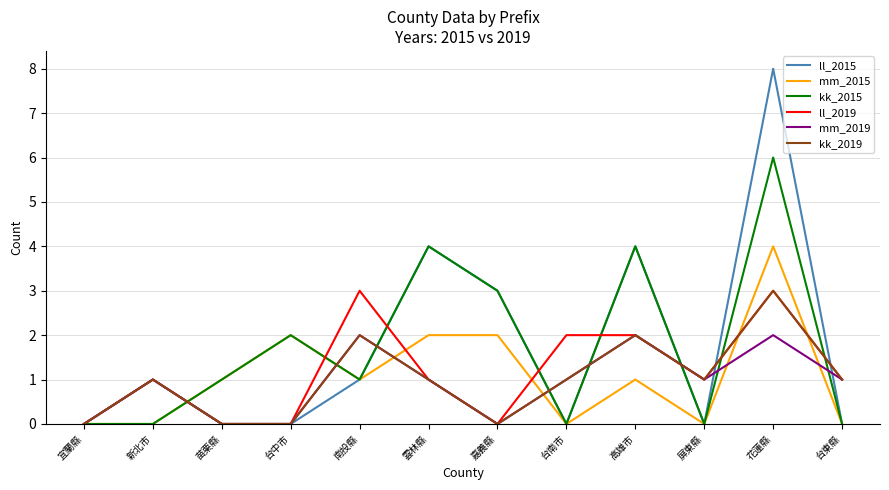

What position from the left is 宜蘭縣?

1